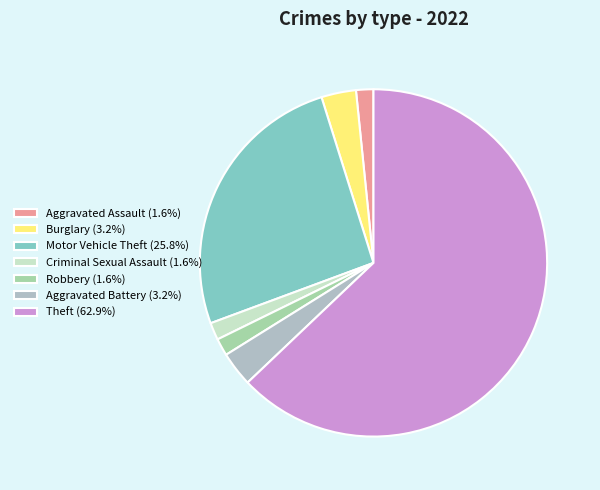

To the nearest percent, what is the combined percentage of Criminal Sexual Assault and Aggravated Assault?

3%